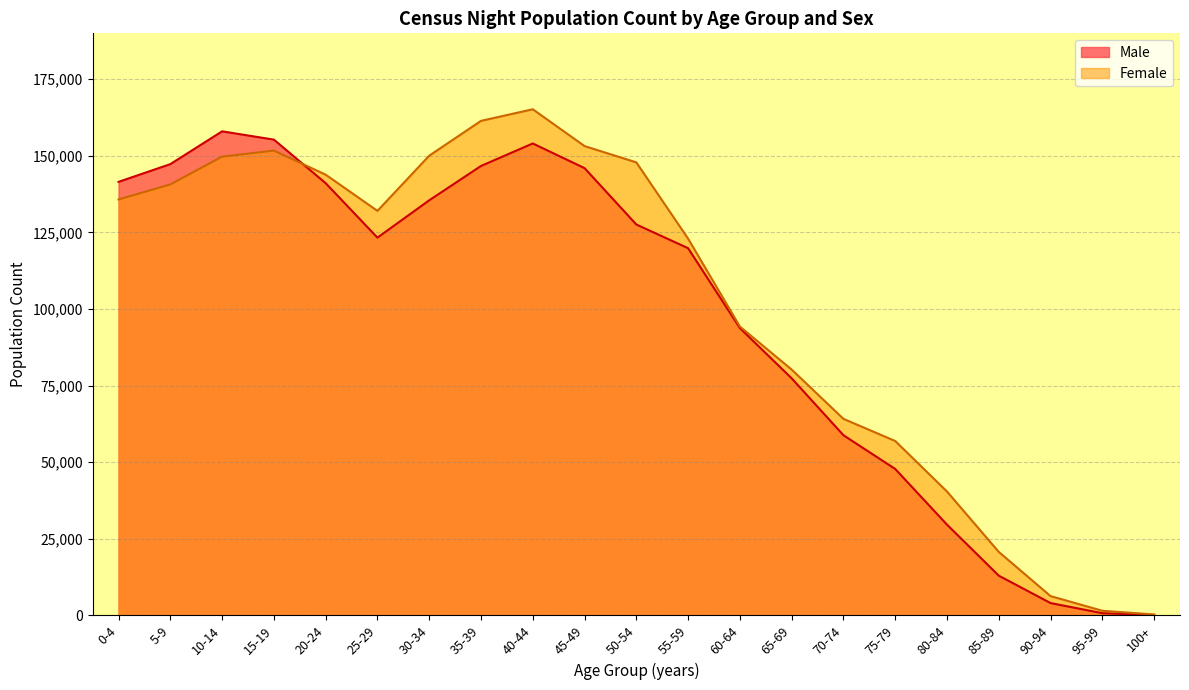

List the labels in order of value, smallest first.

100+, 95-99, 90-94, 85-89, 80-84, 75-79, 70-74, 65-69, 60-64, 55-59, 25-29, 50-54, 30-34, 20-24, 0-4, 45-49, 35-39, 5-9, 40-44, 15-19, 10-14